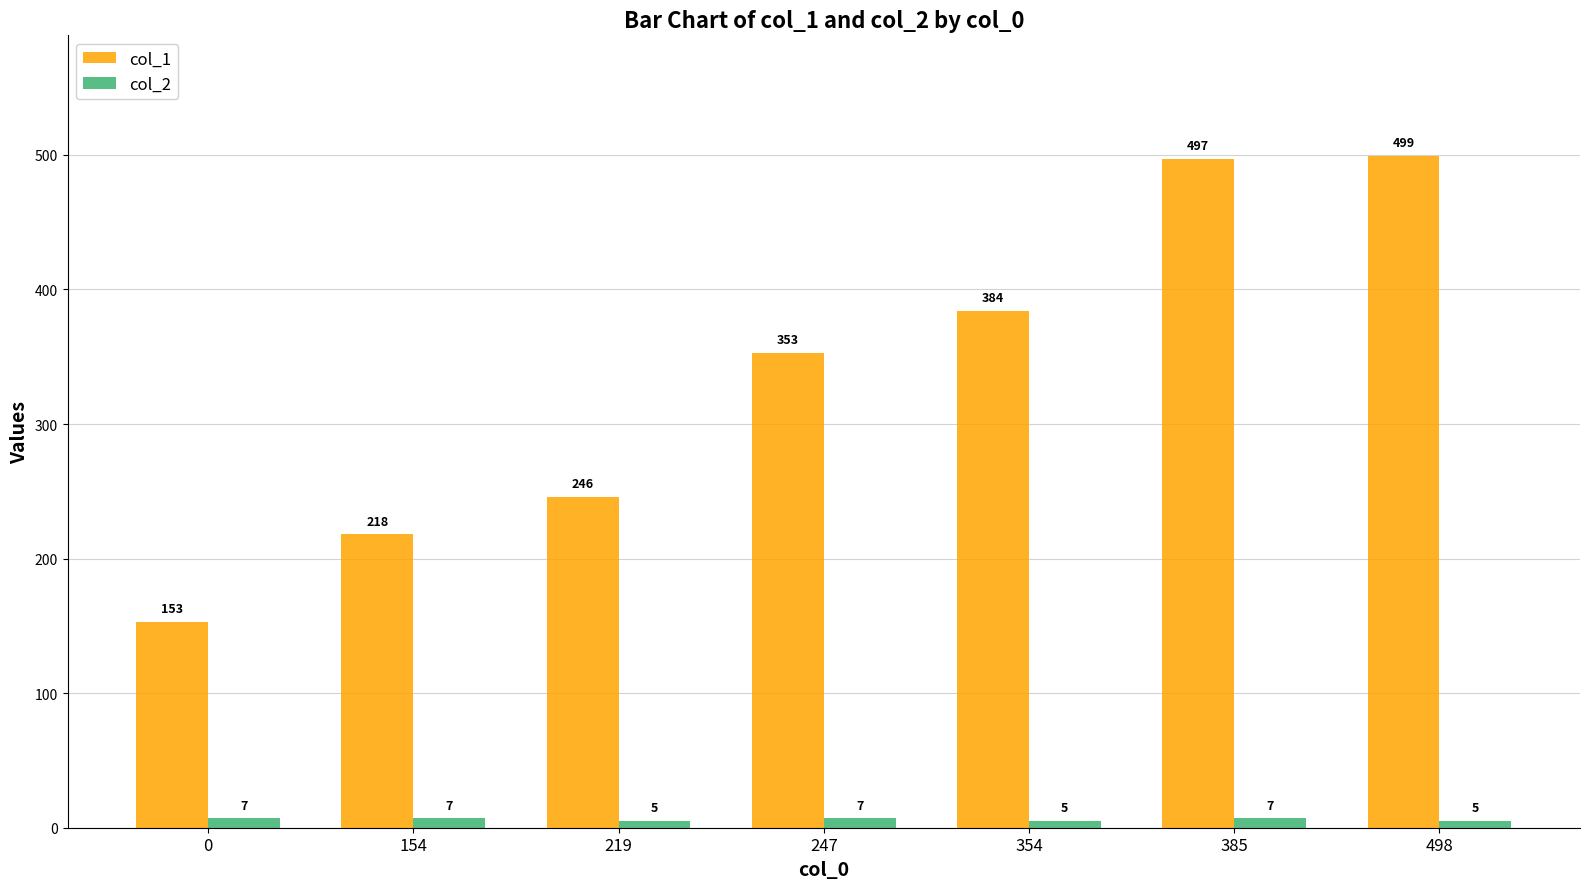

What is the total value across all series at 385?

504